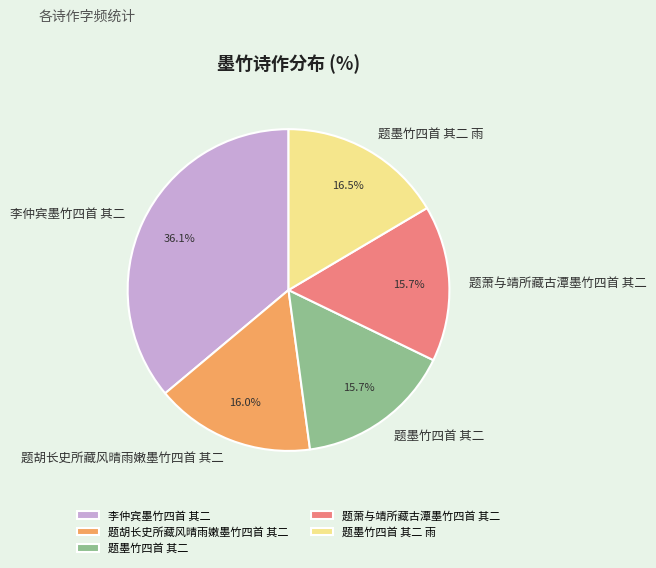

To the nearest percent, what portion does 题墨竹四首 其二 雨 represent?

16%